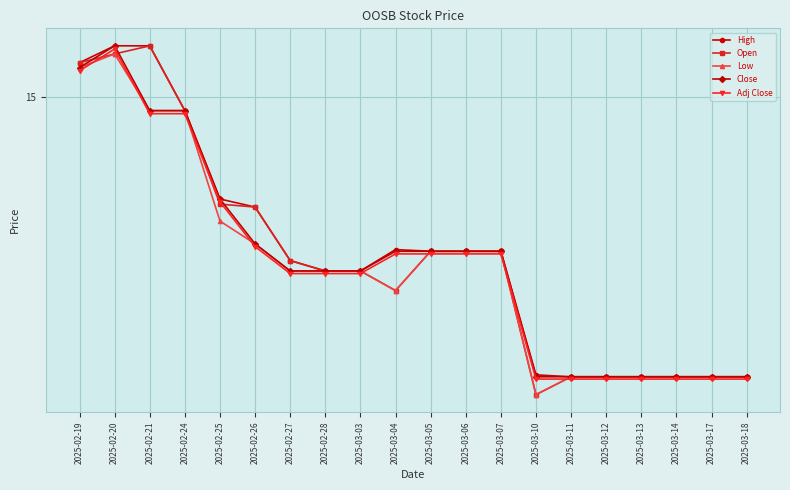

What is the total value across all series at 2025-03-18?

55.9